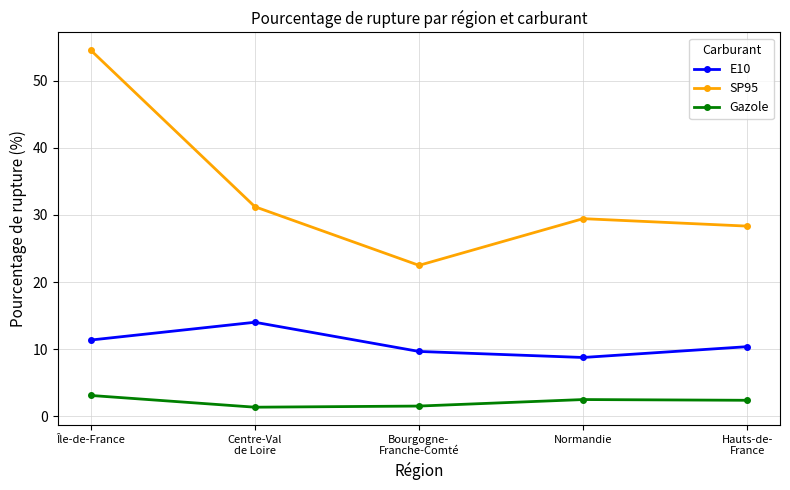

What value does the E10 series have at Bourgogne-
Franche-Comté?

9.7